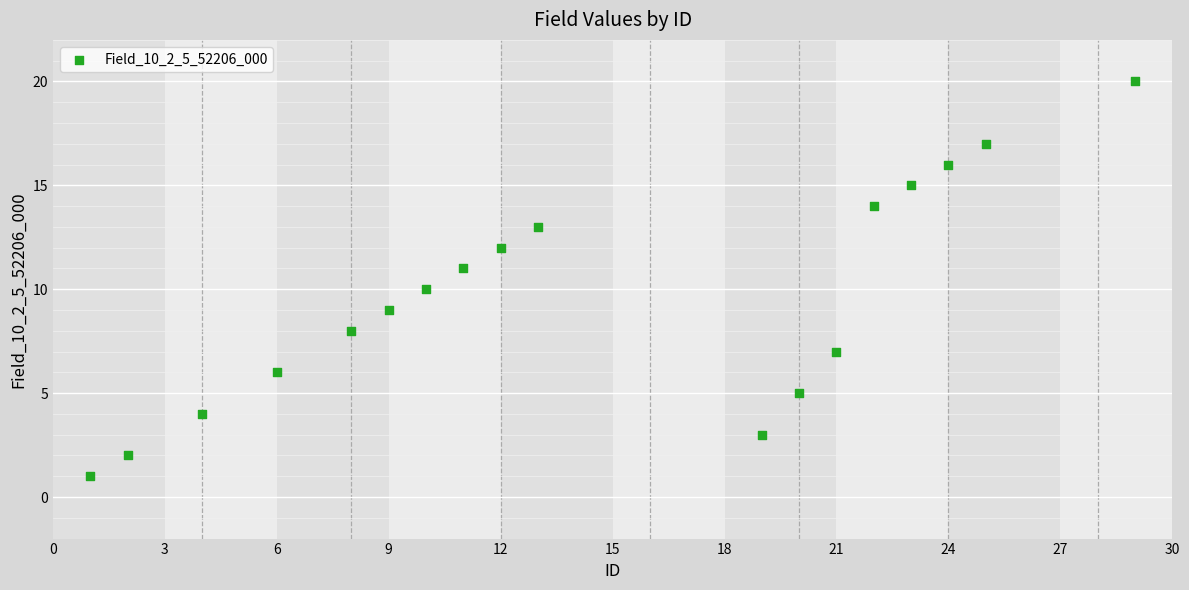

What is the range of X values (max minus min)?

28